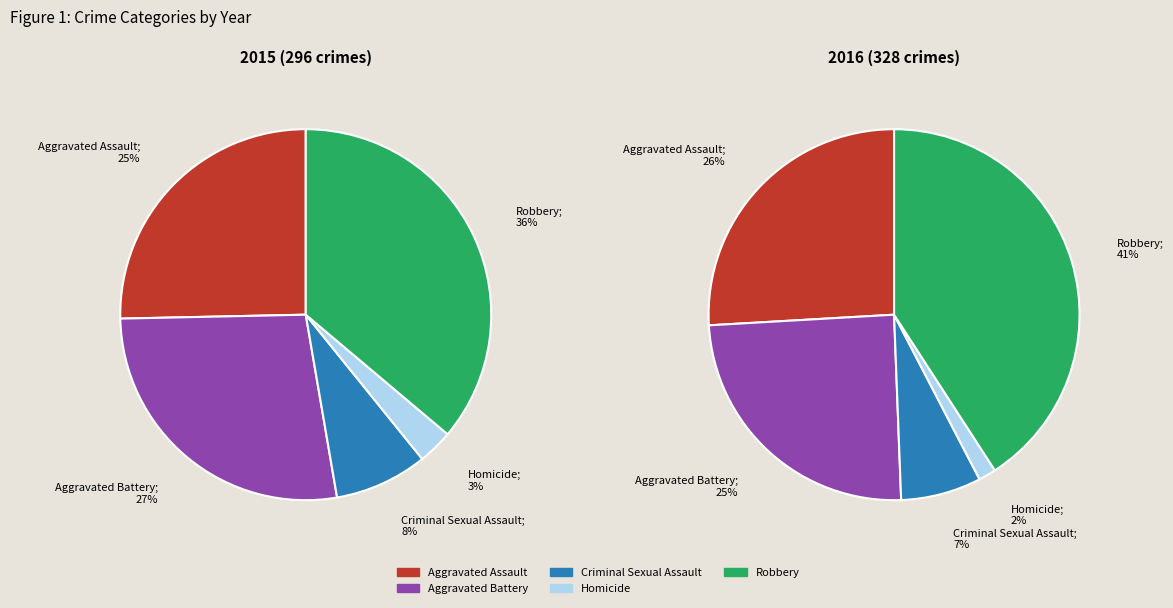

Which category has the smallest portion of the pie?

Homicide